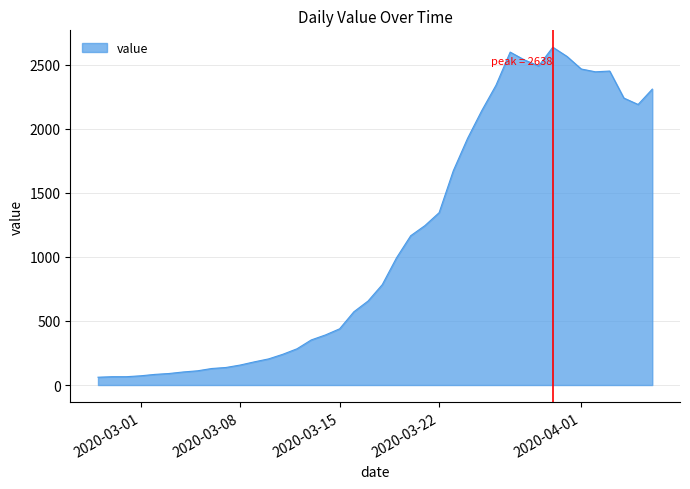

What is the difference between the maximum and minimum values?

2577